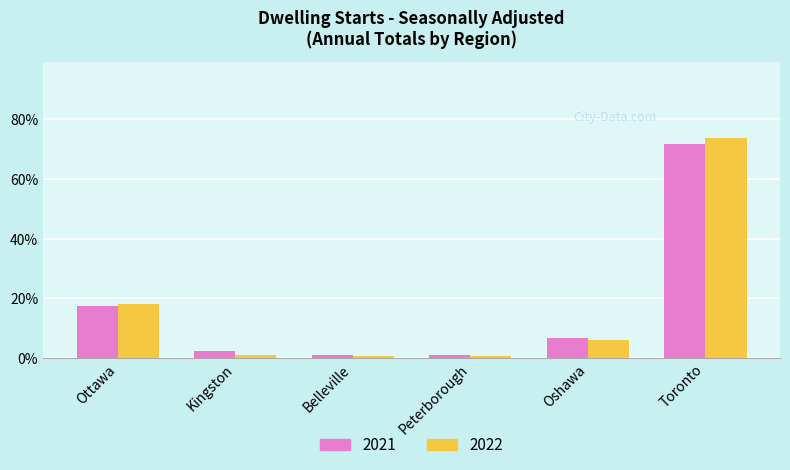

At which category is the sum across all series the highest?

Toronto